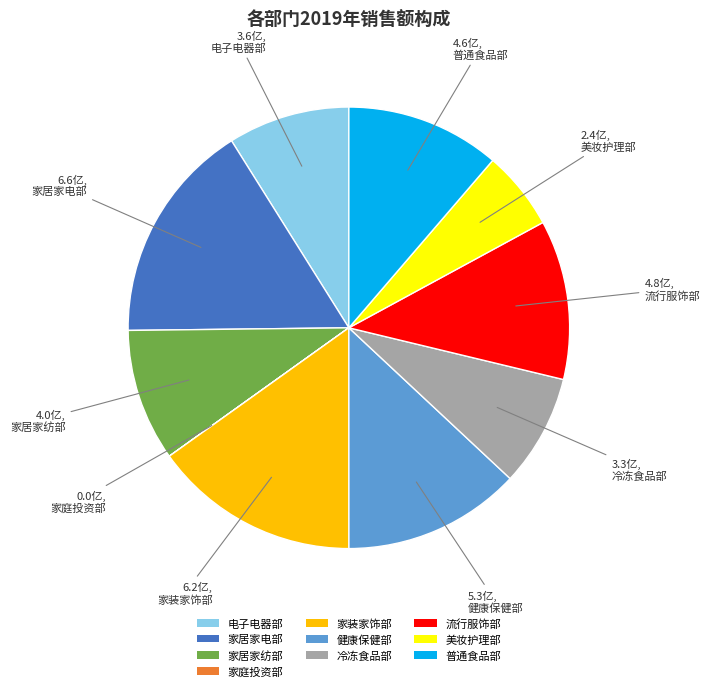

Which slice is the largest?

家居家电部